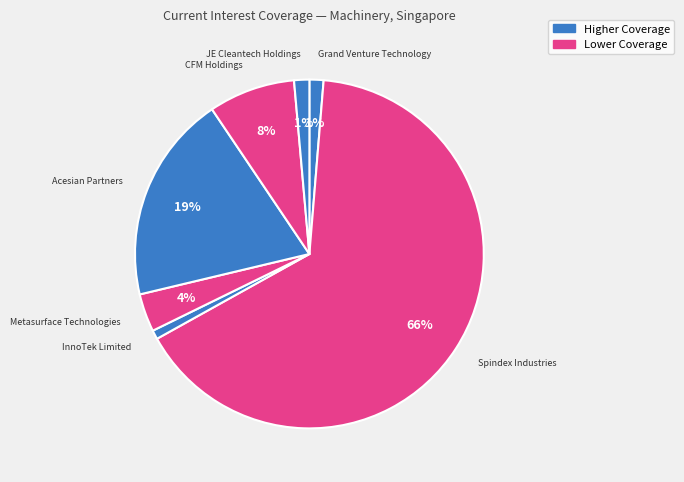

How many segments does this pie chart have?

7